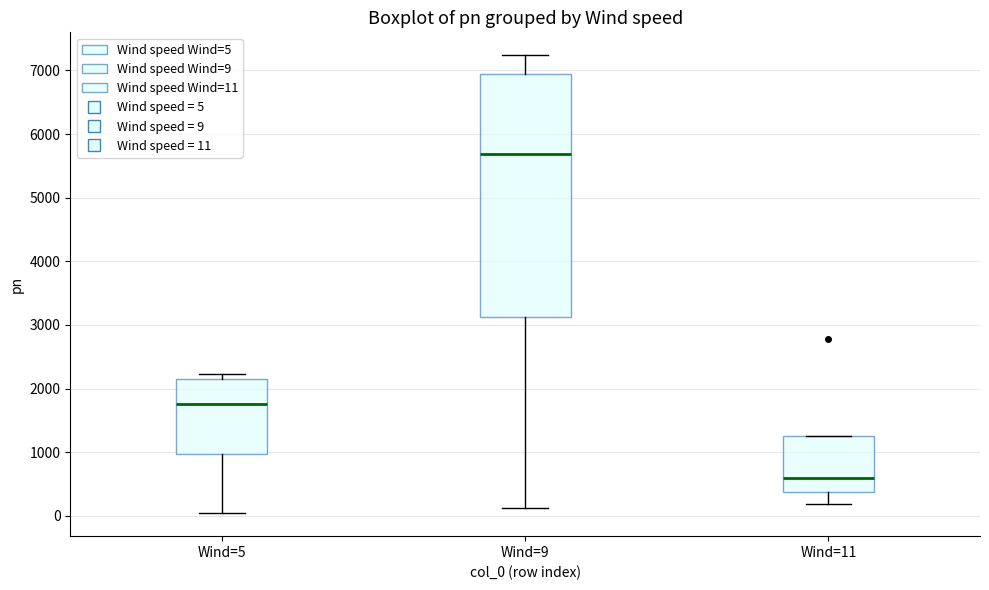

Where does the lower whisker of the box for Wind=5 end on the y-axis? The values are not printed on the chart, so give them approximately, as read against the axis.

0